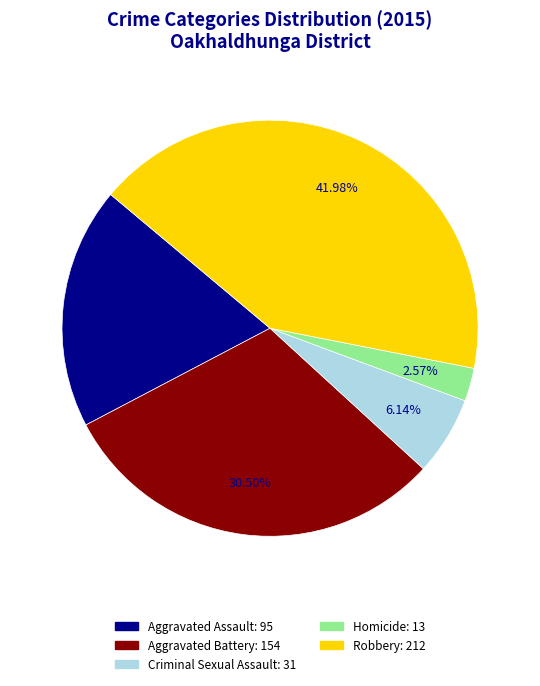

What is the smallest slice in the pie chart?

Homicide